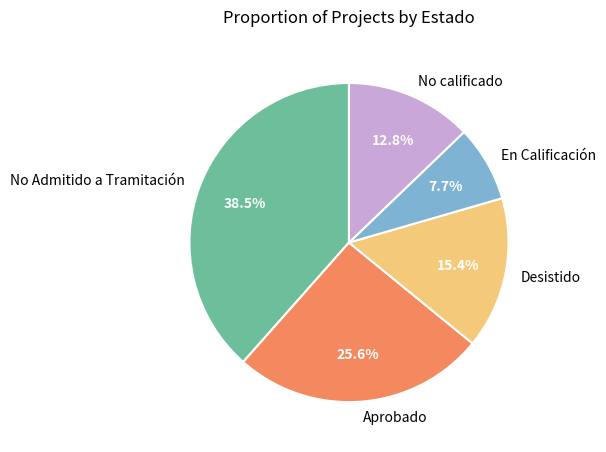

Is there any slice that represents more than half of the pie?

No